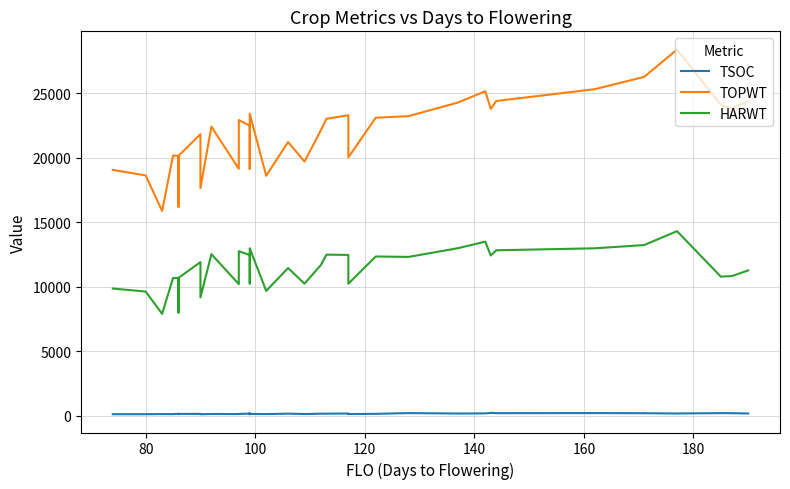

At how many categories does at least one series exceed 25318?

3